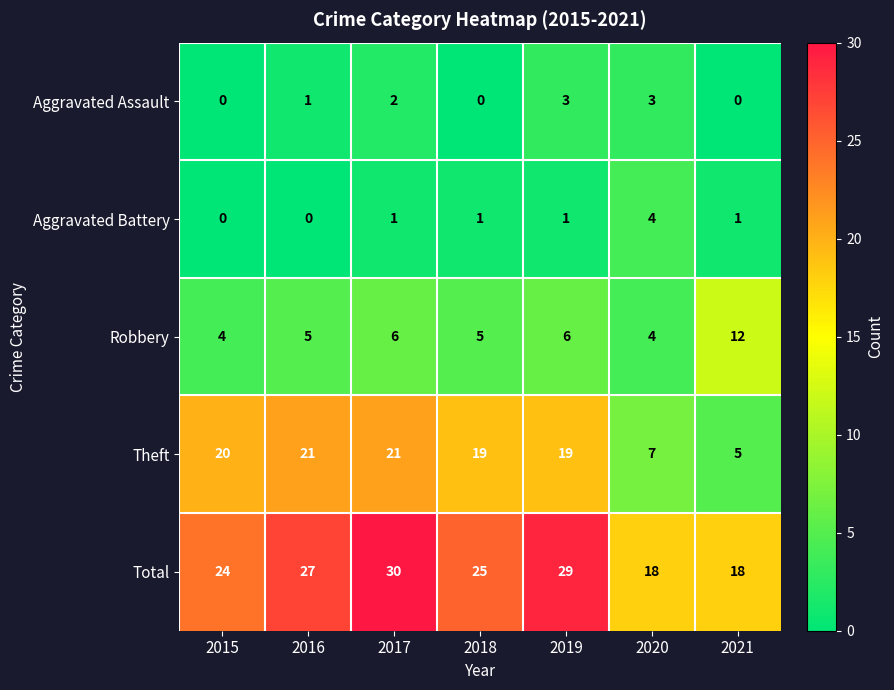

What is the highest value of the Theft series?

21